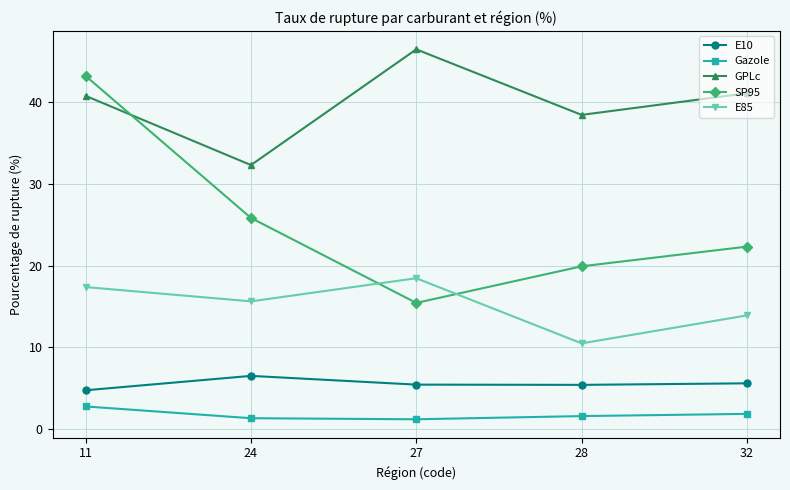

True or false: E85 and E10 intersect in this chart.

False